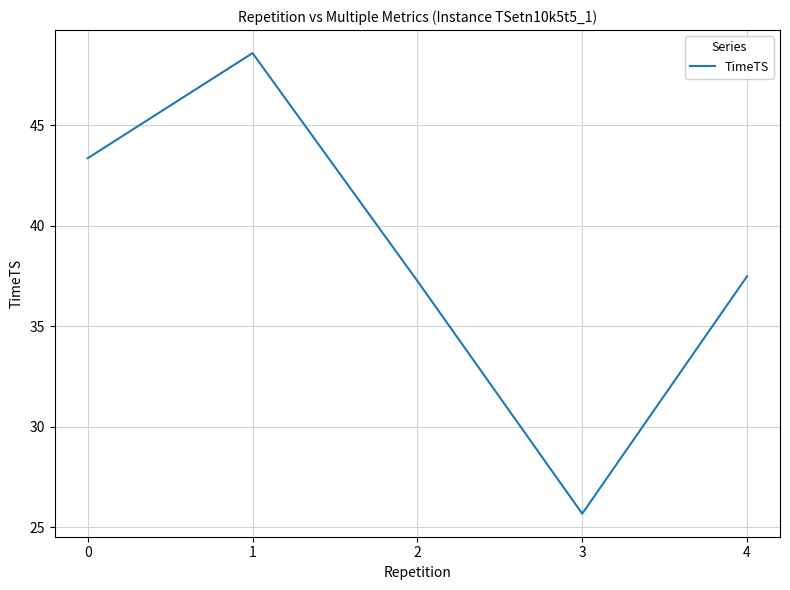

Rank the categories by value from highest to lowest.

1, 0, 4, 2, 3